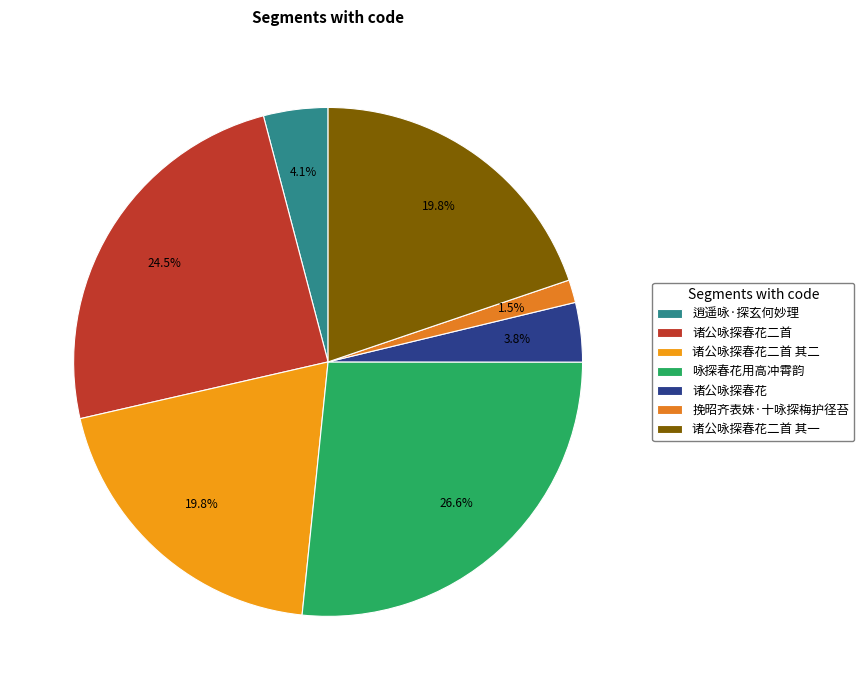

To the nearest percent, what is the average slice percentage?

14%